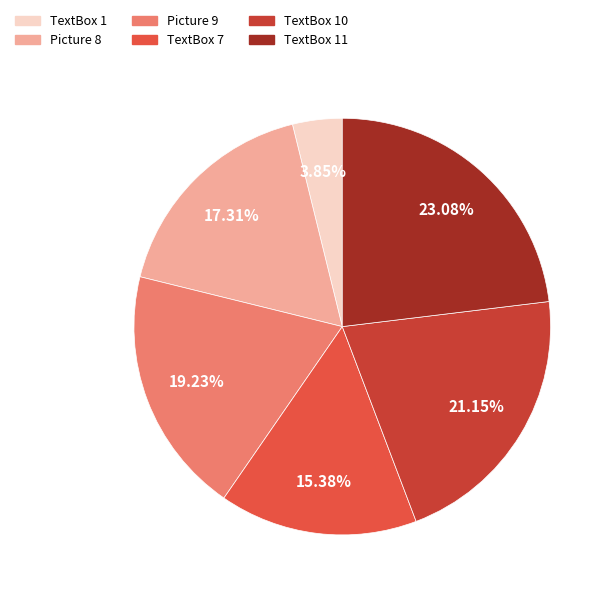

To the nearest percent, what is the difference between the largest and smallest slice percentages?

19%